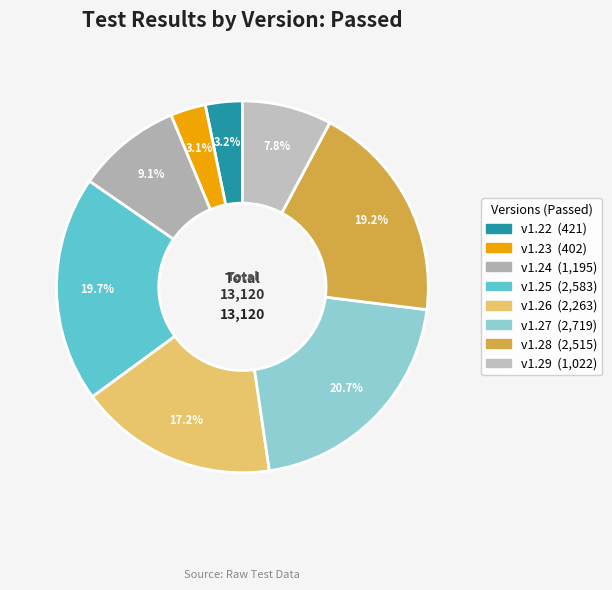

What is the smallest slice in the pie chart?

v1.23